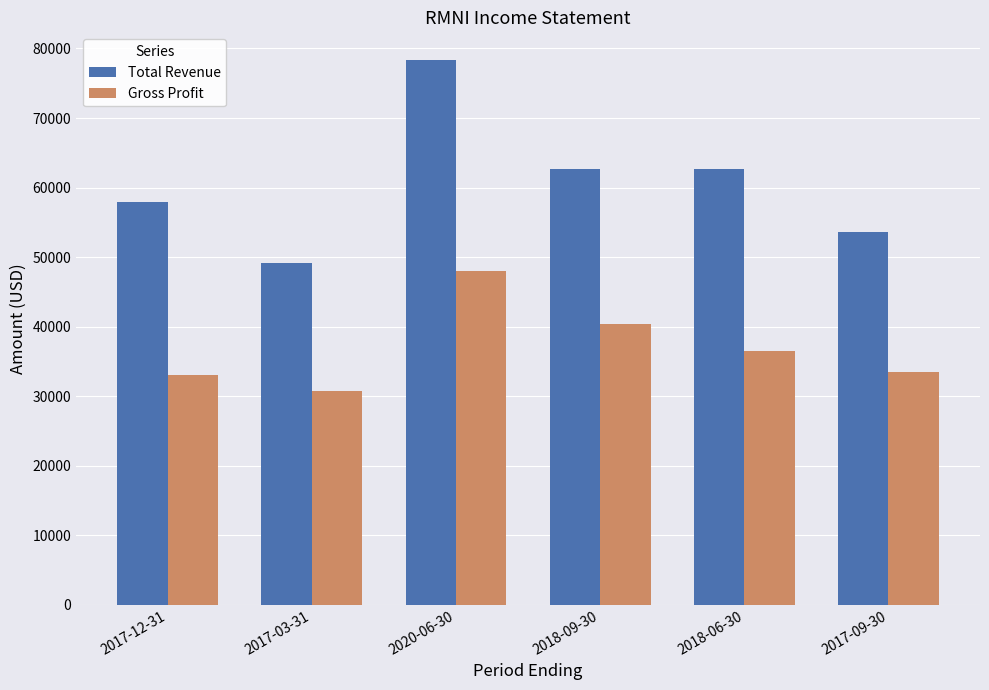

What position from the right is 2017-03-31?

5